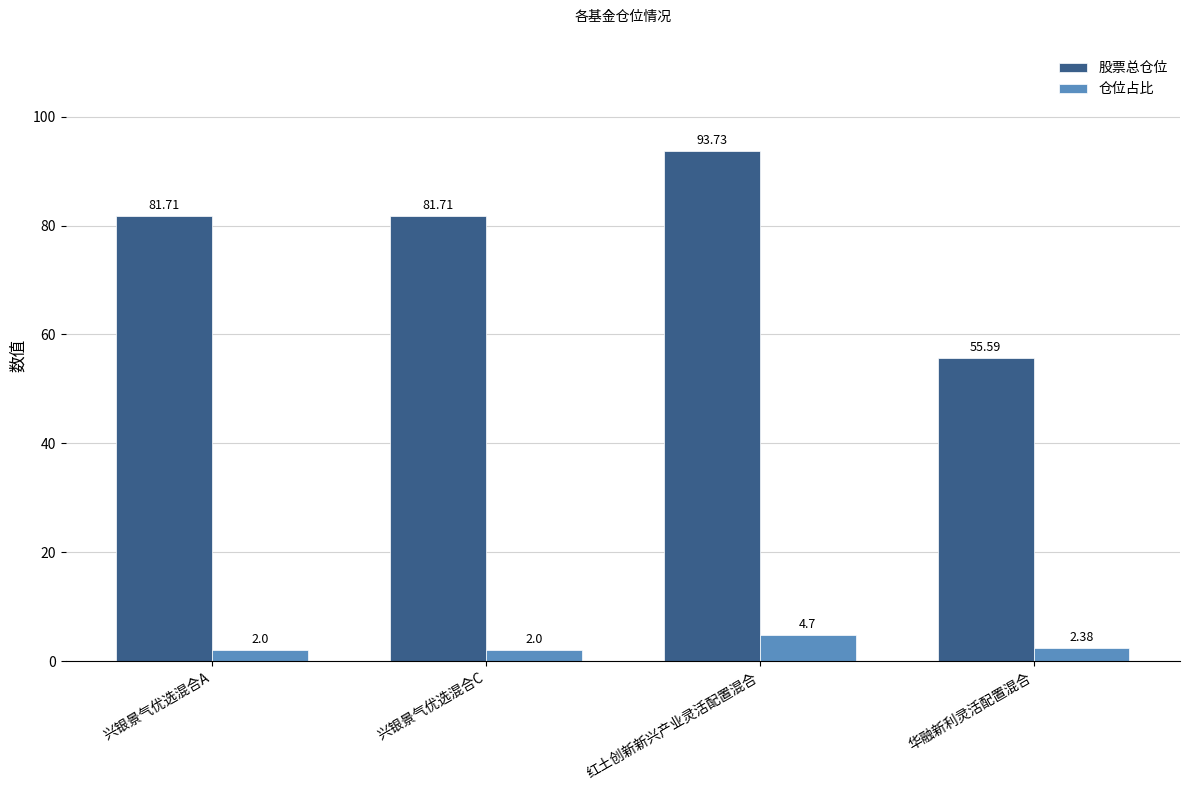

Which series changed the most between 兴银景气优选混合A and 华融新利灵活配置混合?

股票总仓位